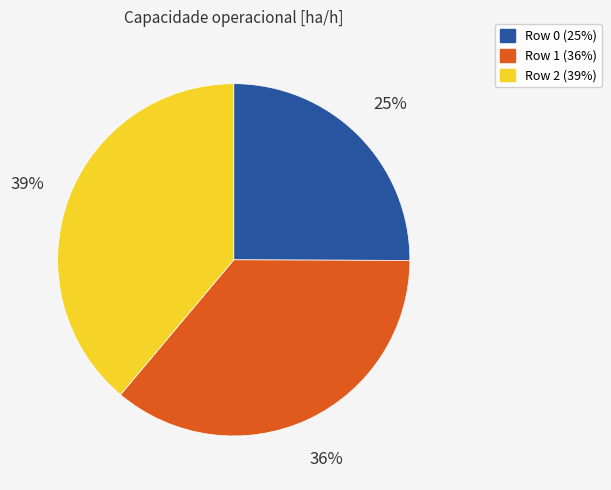

Combined, do Row 0 and Row 1 account for over 50%?

Yes